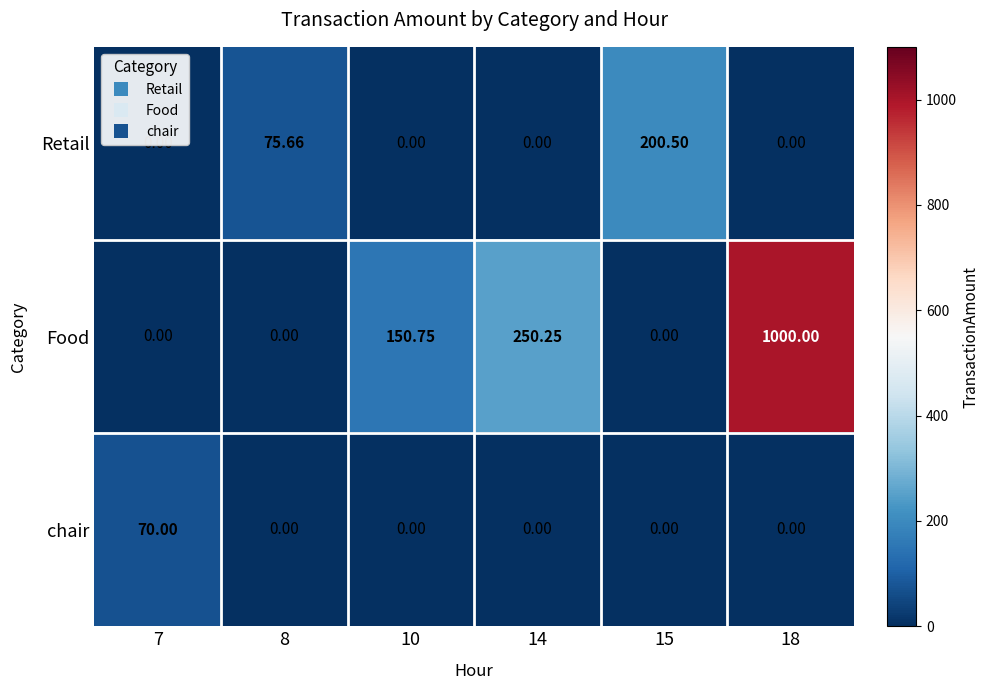

Between 14 and 18, which series saw the biggest shift?

Food